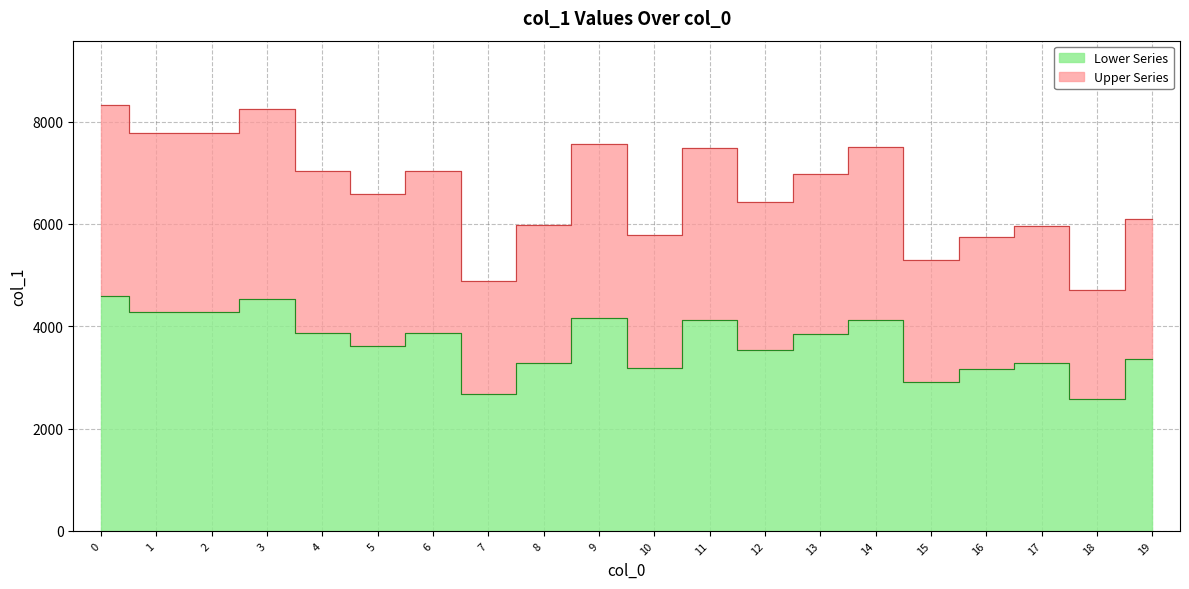

At which category does the chart reach its minimum across all series?

18